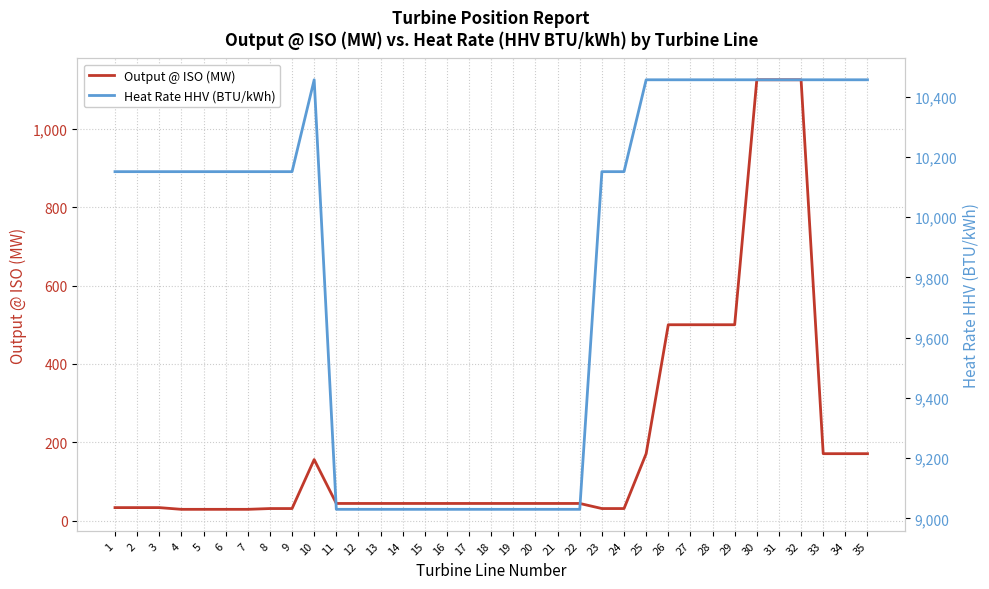

The value of Output @ ISO (MW) at 18 is 66.5. True or false?

False